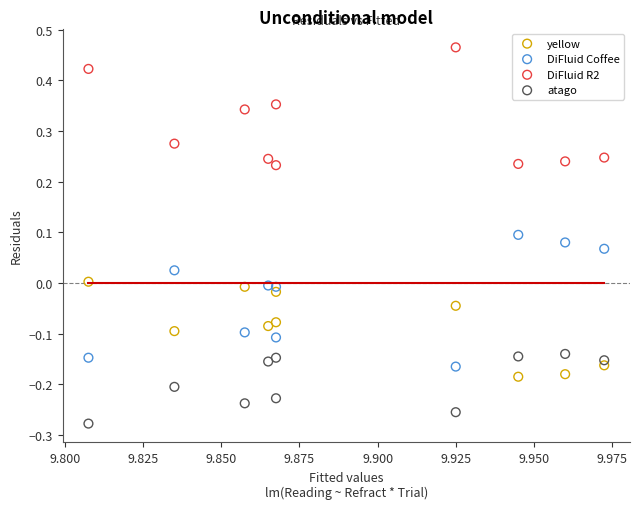

Which series reaches the maximum Y coordinate?

DiFluid R2